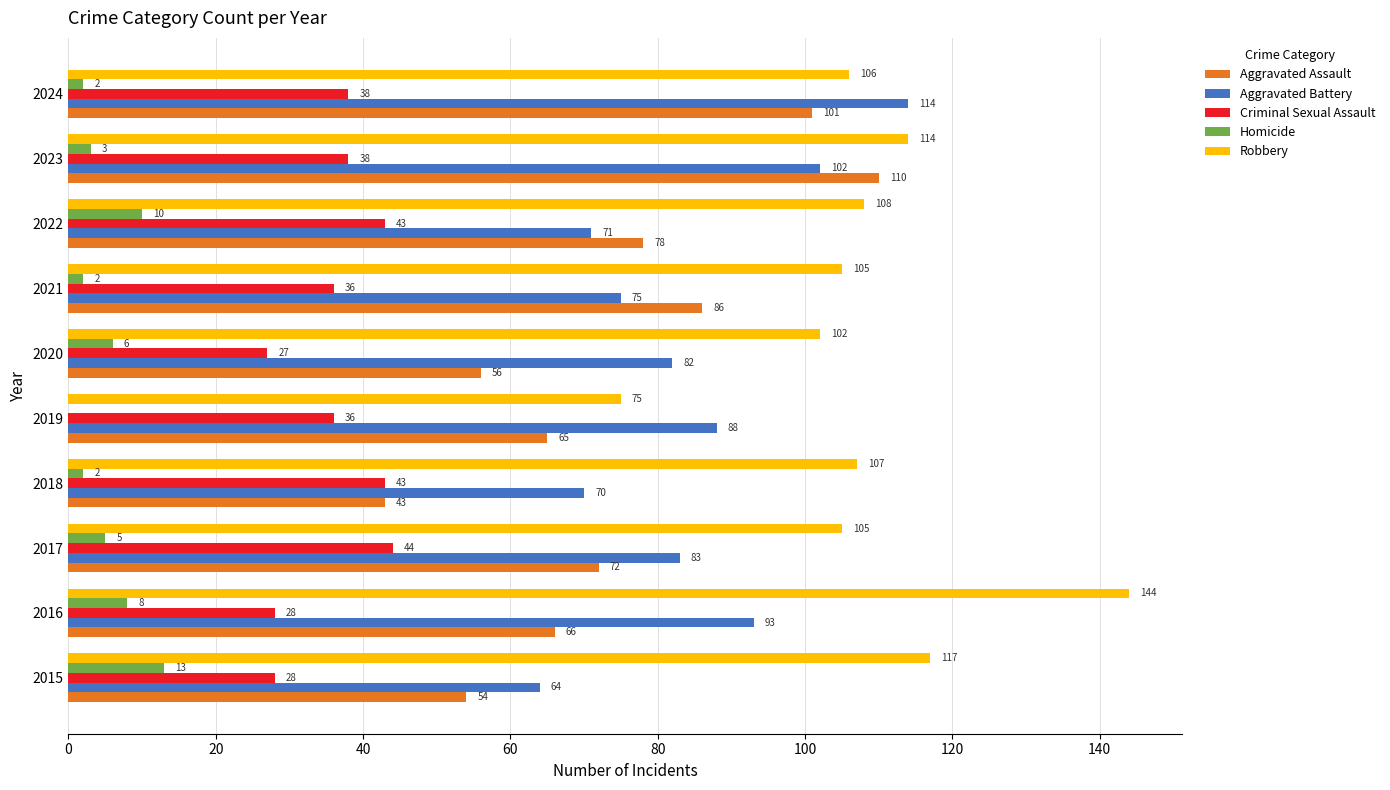

Where is Aggravated Assault nearest to the value 76?

2022